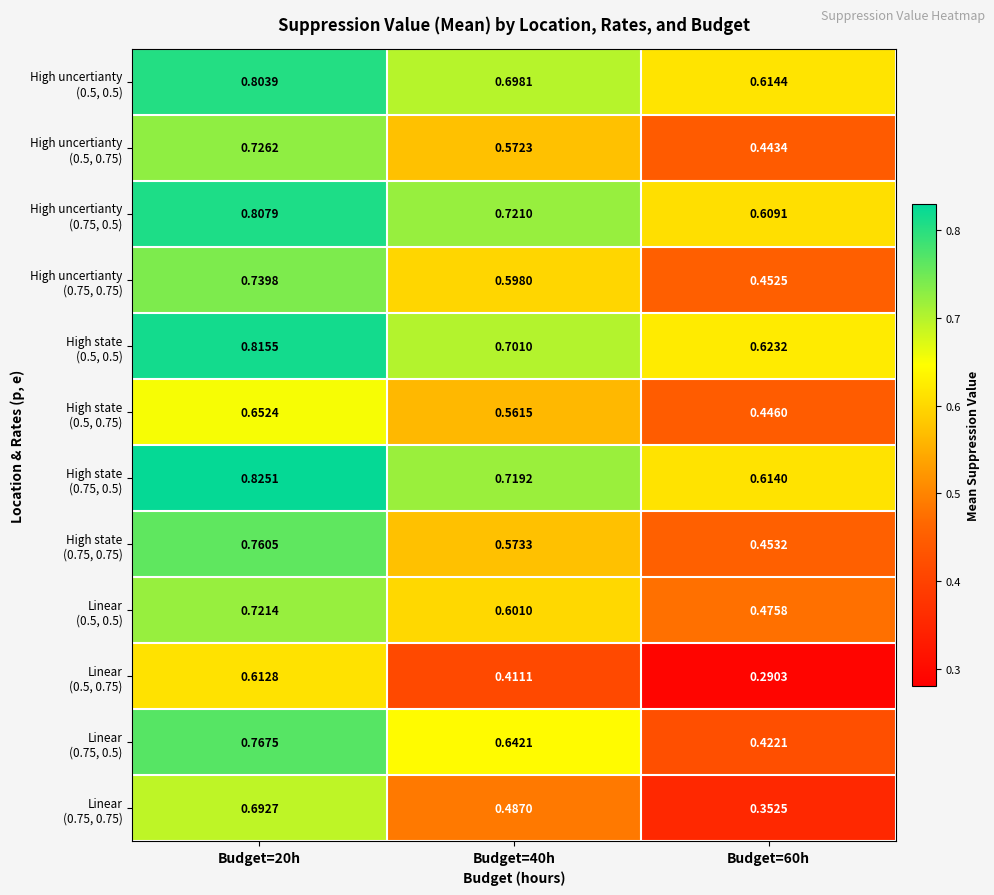

Which series has the largest range (max minus min)?

Linear (0.75, 0.5)